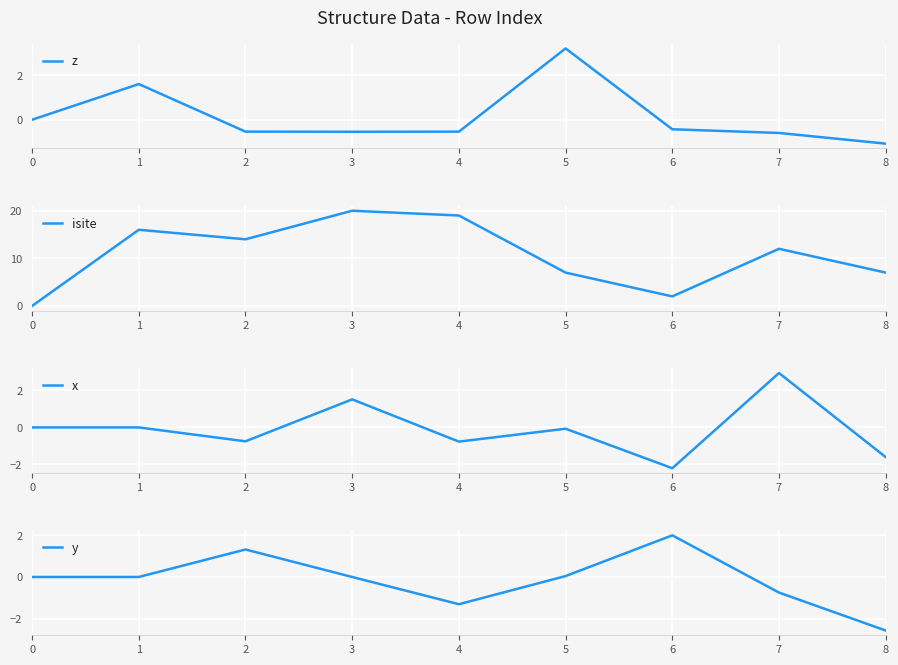

At which label does isite first exceed 12?

1